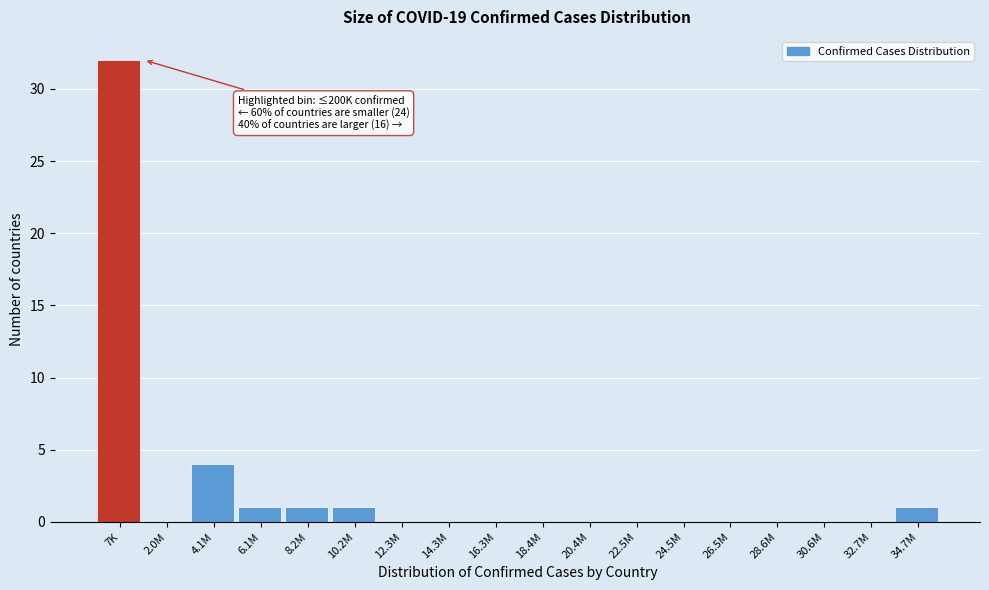

Reading left to right, list all the values displayed in this chart.

7K=32	2.0M=0	4.1M=4	6.1M=1	8.2M=1	10.2M=1	12.3M=0	14.3M=0	16.3M=0	18.4M=0	20.4M=0	22.5M=0	24.5M=0	26.5M=0	28.6M=0	30.6M=0	32.7M=0	34.7M=1